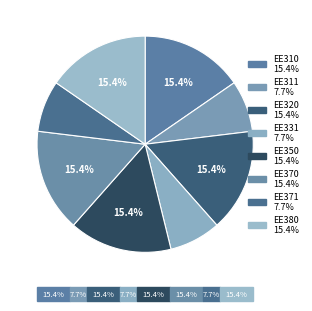

How many segments does this pie chart have?

8